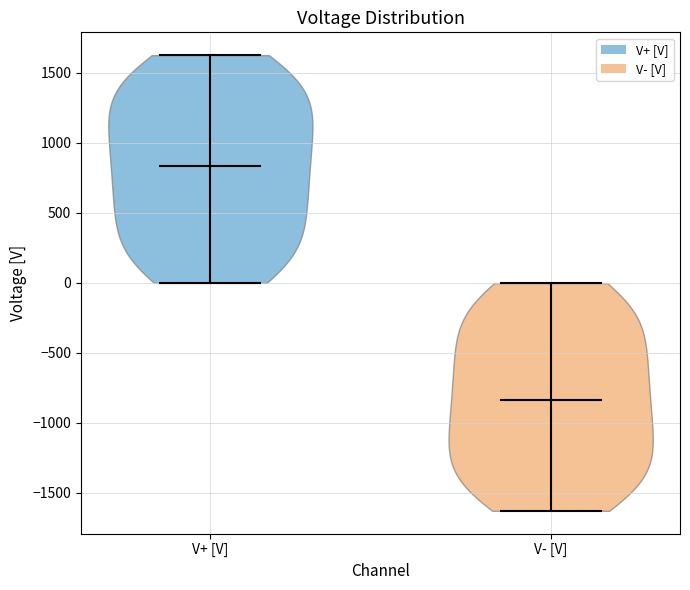

What is the lowest point the violin for V+ [V] reaches on the y-axis? The values are not printed on the chart, so give them approximately, as read against the axis.

0